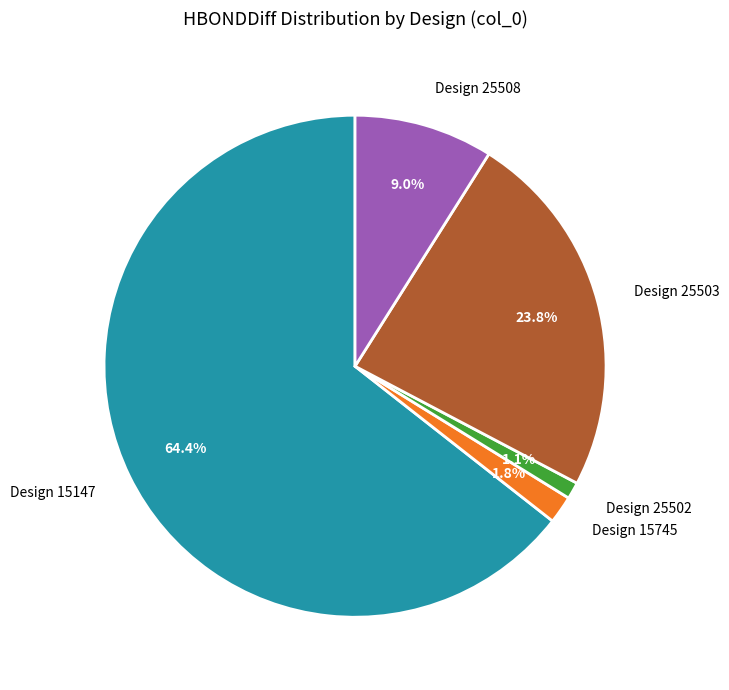

Does any single category account for the majority?

Yes